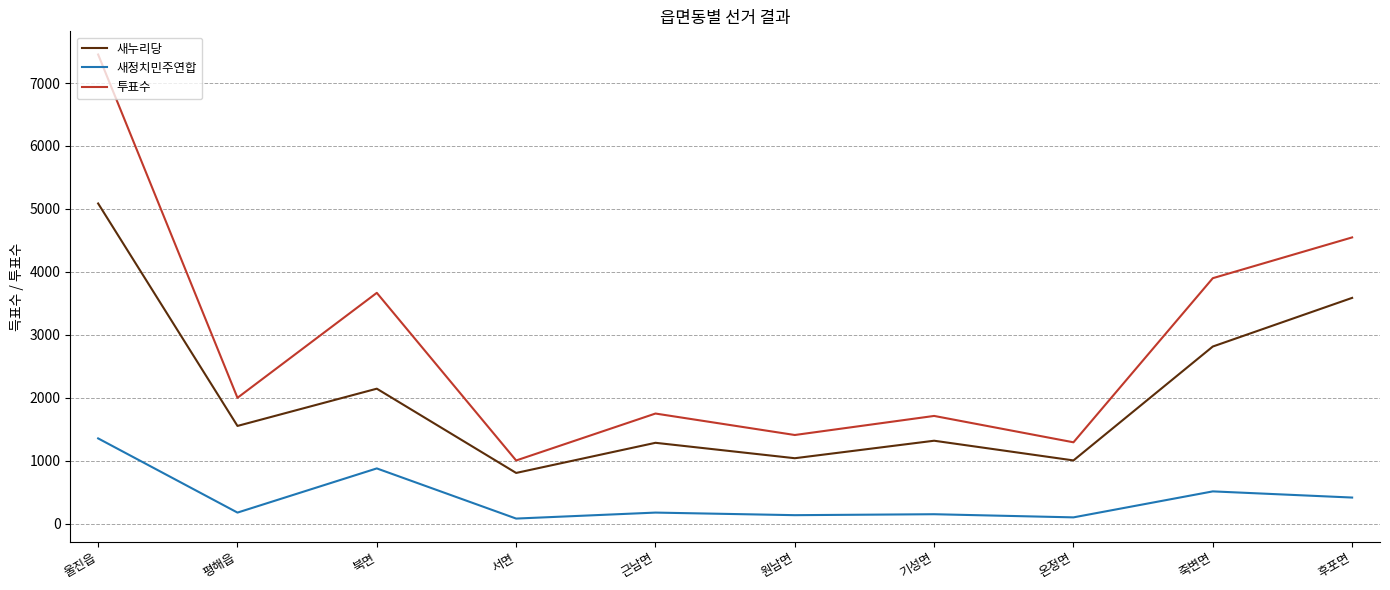

Is it true that 투표수 equals 2162 at 온정면?

False